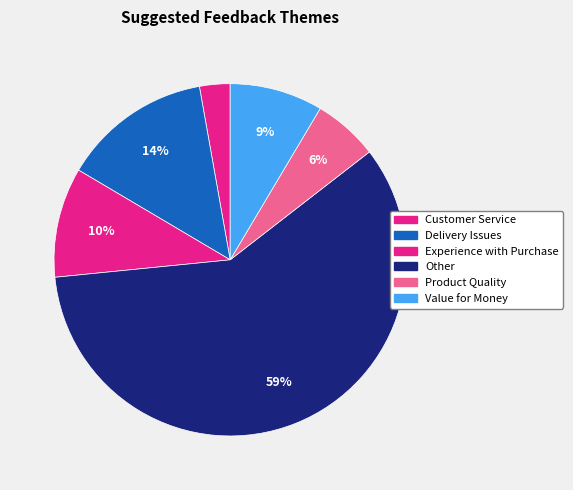

How many segments does this pie chart have?

6